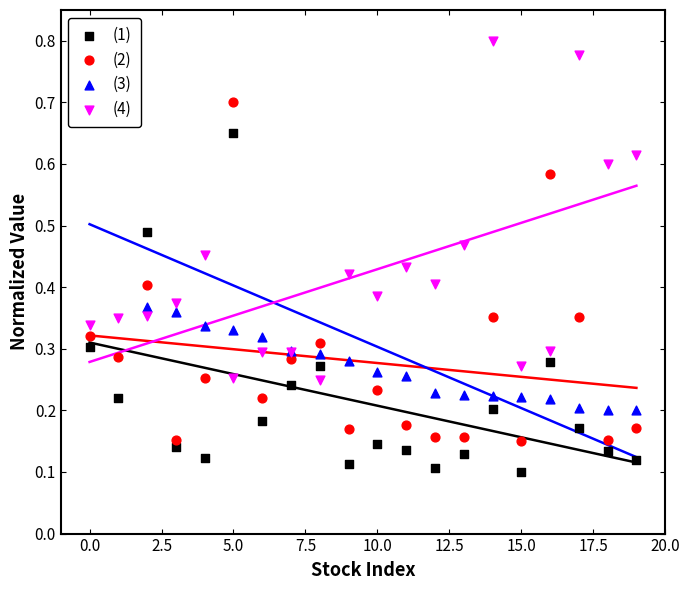

At how many categories does at least one series exceed 0?

20